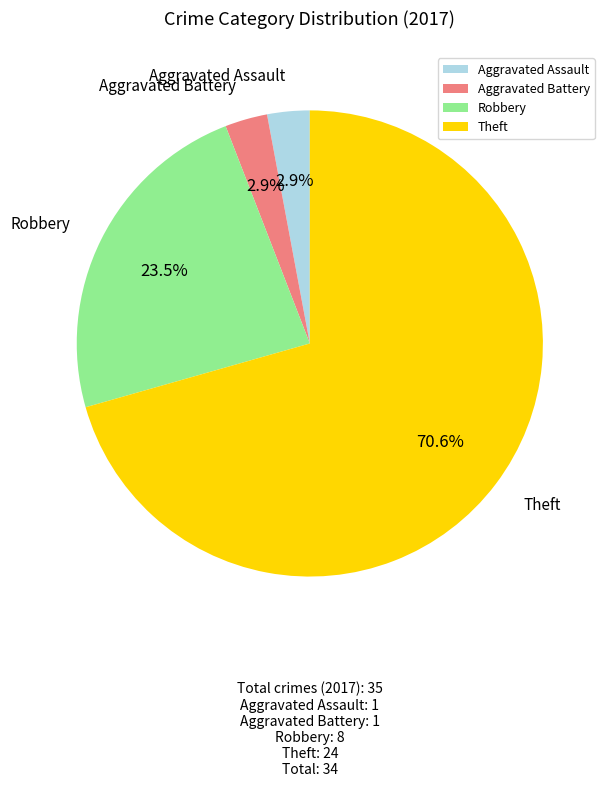

Is it true that Aggravated Assault is 16% of the pie?

False